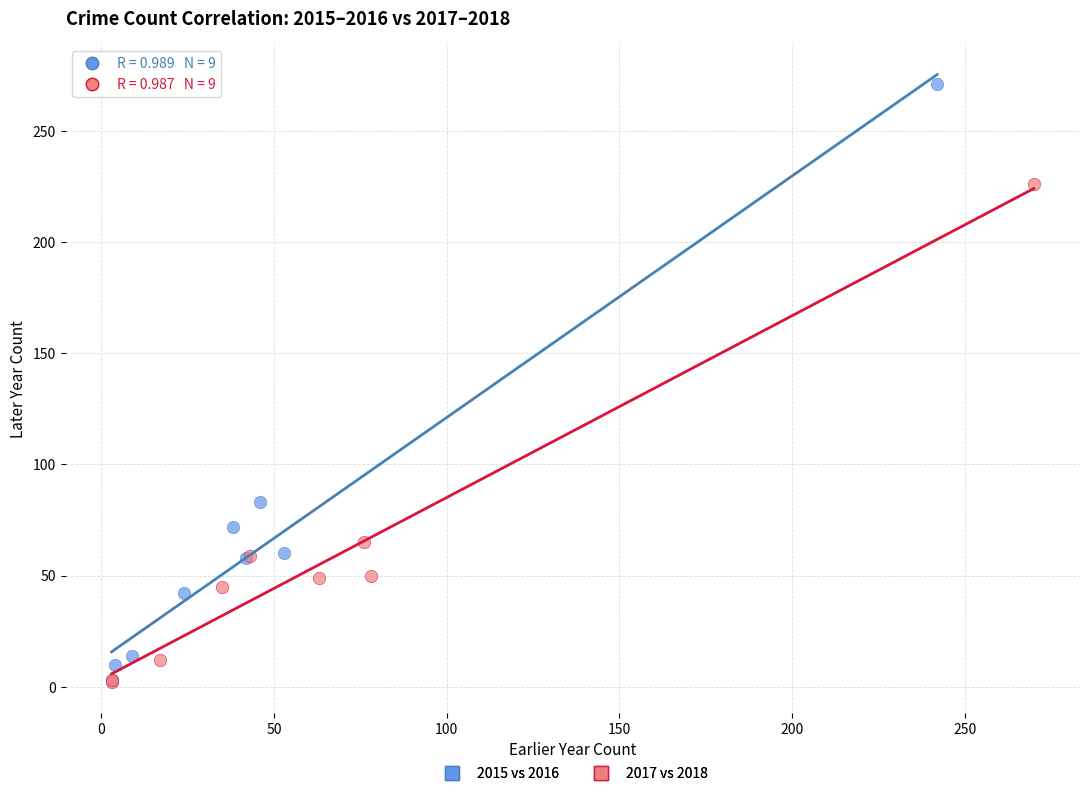

Which series has the widest spread of Y values?

2015 vs 2016